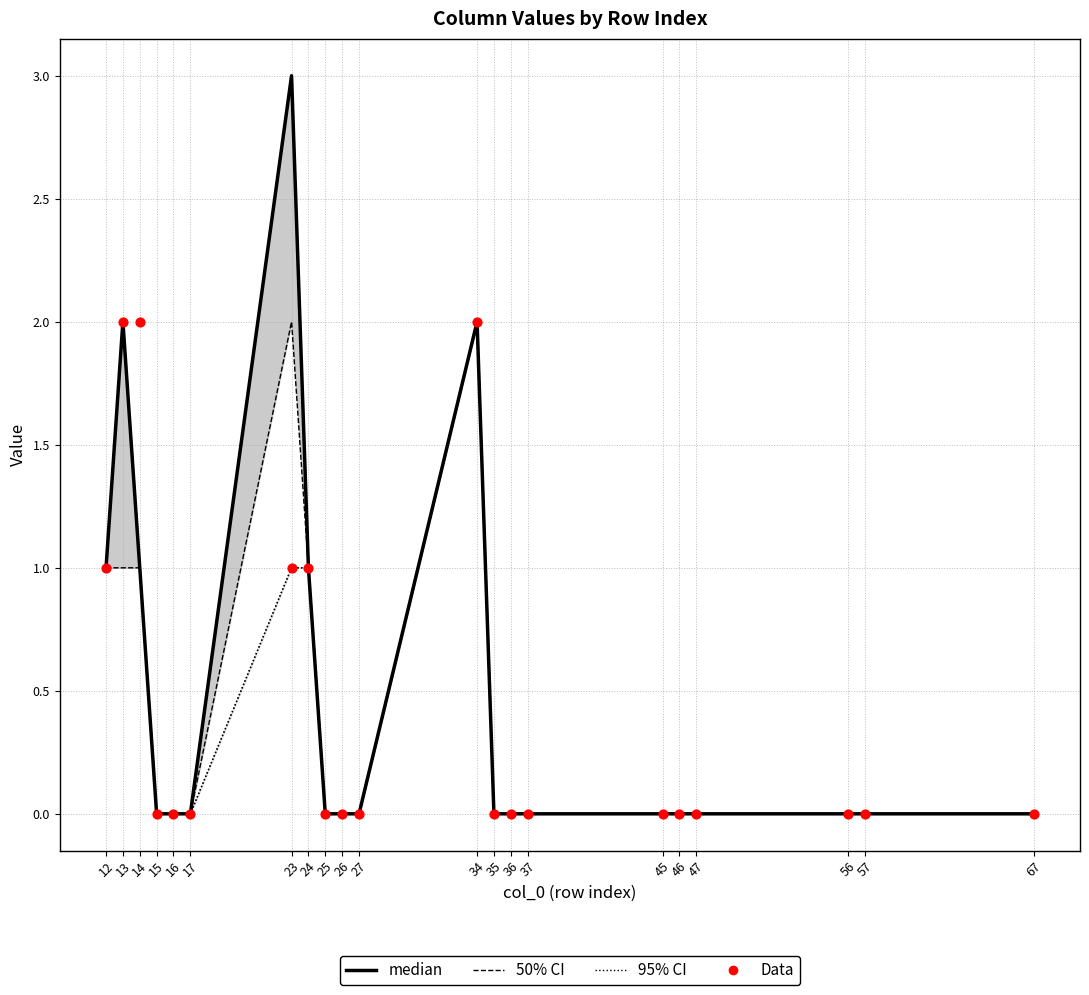

Which series contains the highest Y value?

median